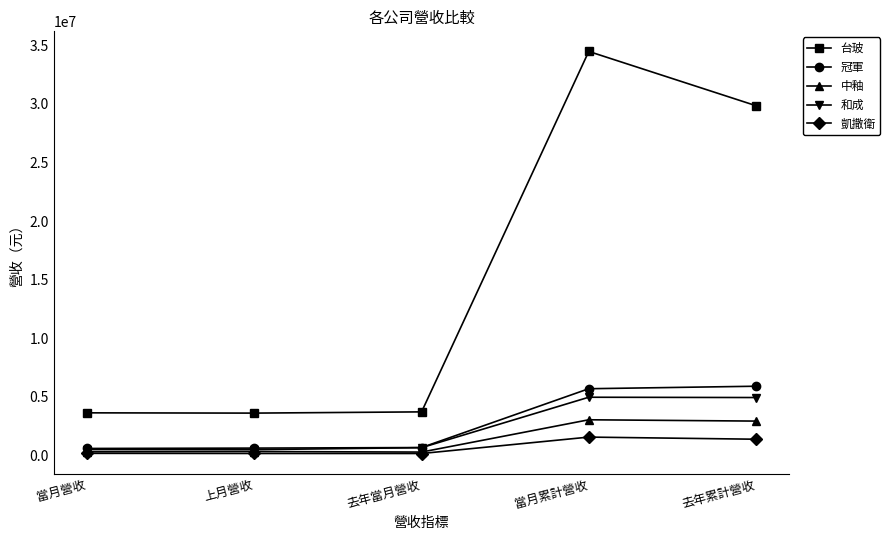

True or false: 凱撒衛 and 台玻 cross at least once.

False